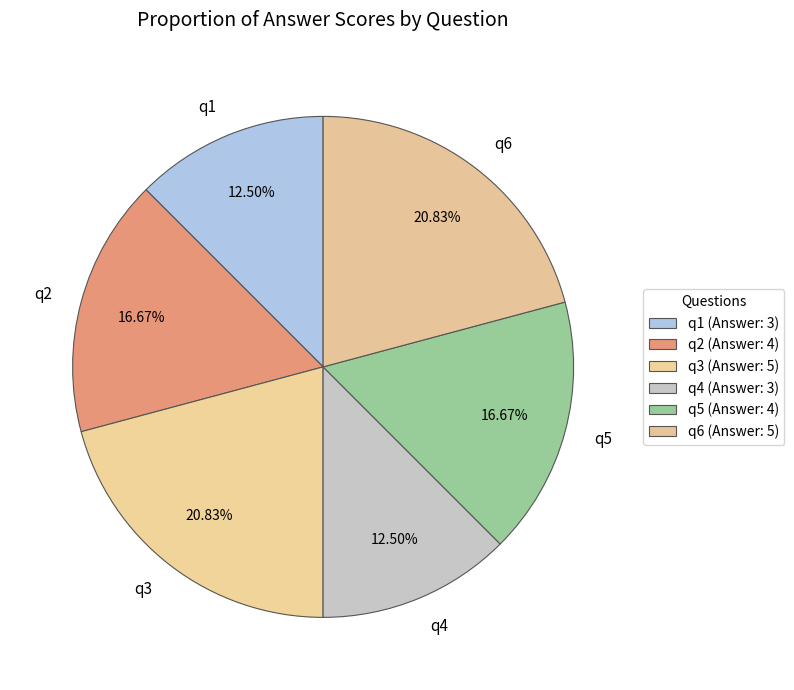

Is q1 the majority of the pie?

No